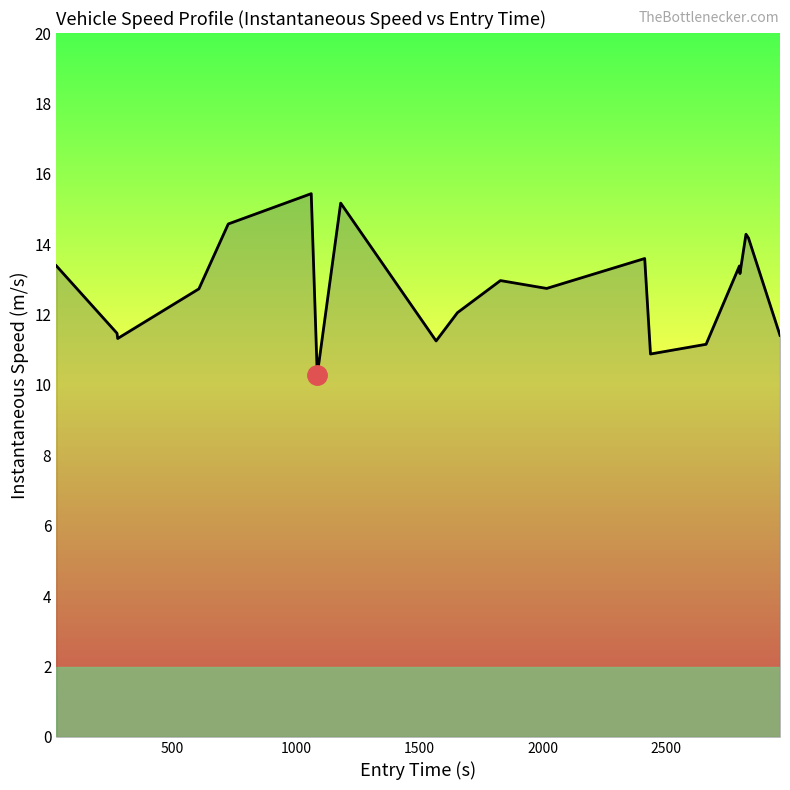

What is the maximum value shown in the chart?

15.4